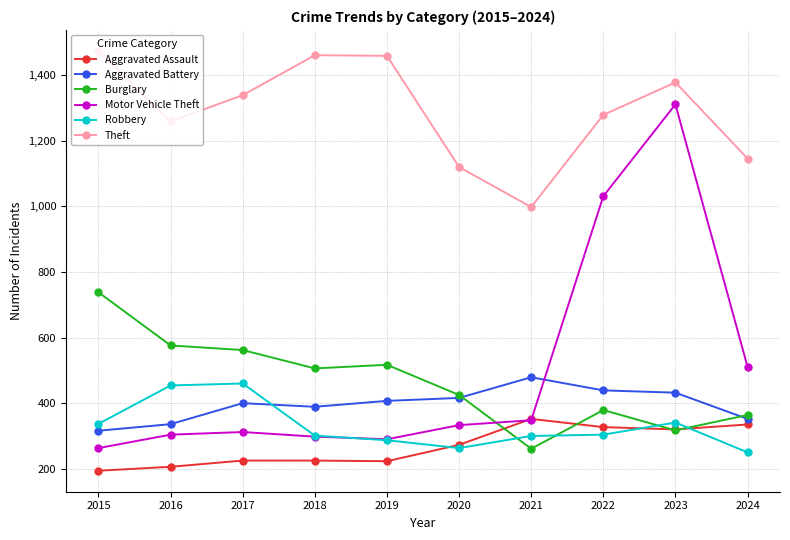

How many lines are shown in the chart?

6